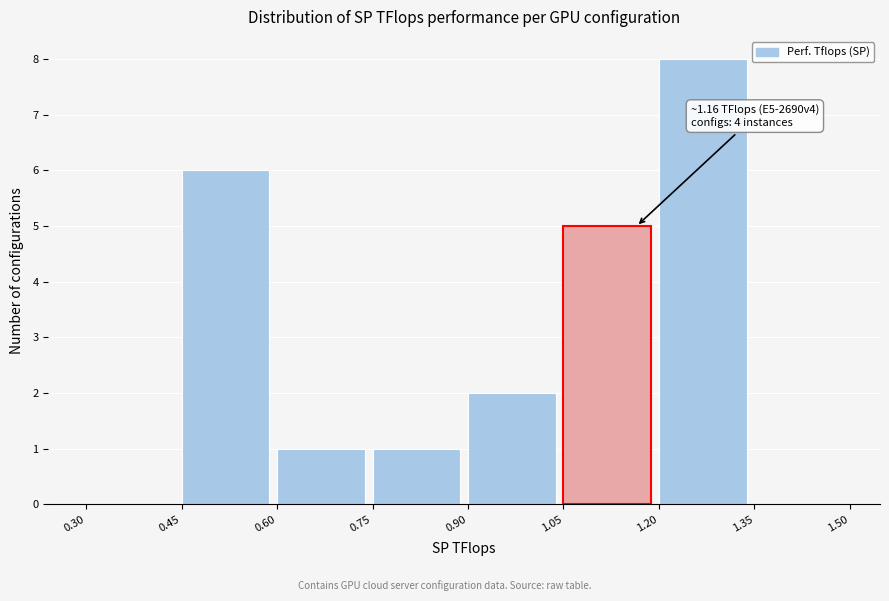

Which range on the x-axis has the tallest bar?

1.20 to 1.35